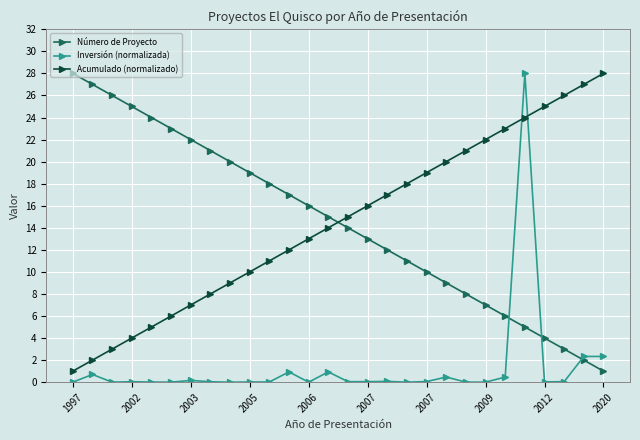

Which series ends up on top after the final intersection of Número de Proyecto and Inversión (normalizada)?

Inversión (normalizada)